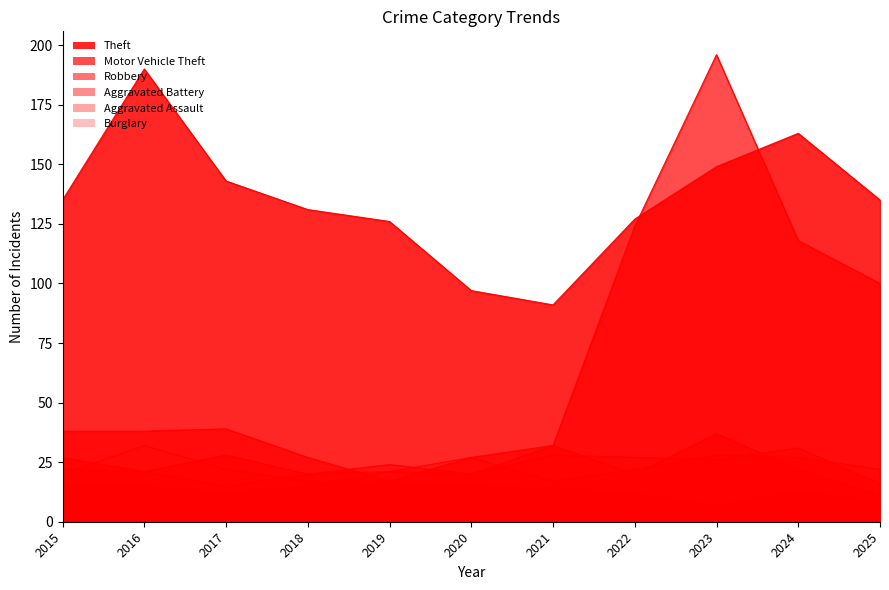

True or false: Robbery has more than 1 interior local peaks.

True